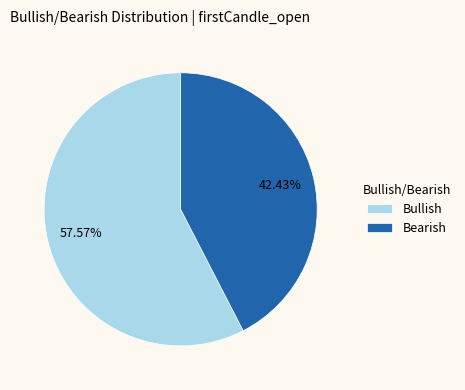

Between Bullish and Bearish, which is larger?

Bullish